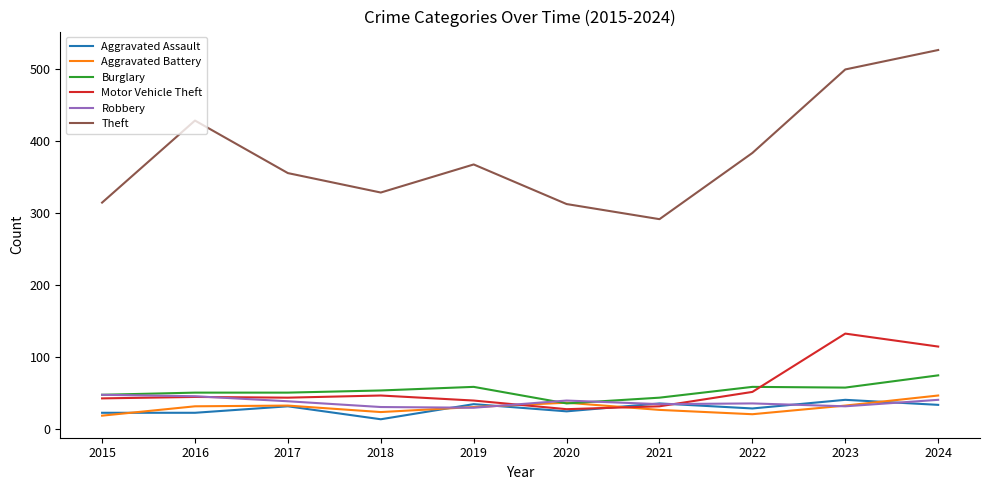

What is the approximate value of Theft at 2024?

527